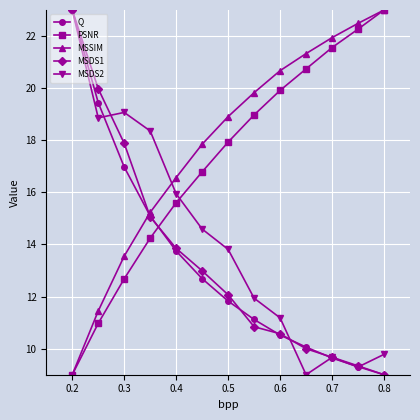

What is the value of the MSDS1 point at the 9th from the left?

10.6